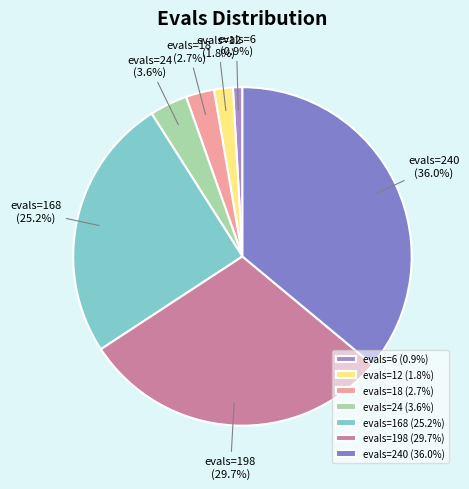

The evals=18 slice represents 10% of the pie. True or false?

False